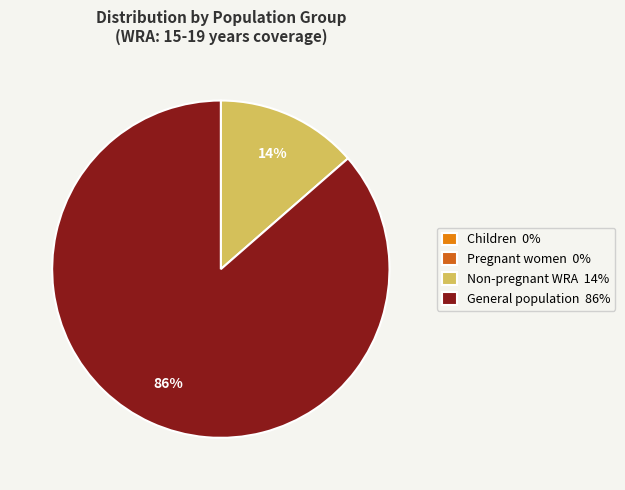

To the nearest percent, what is the average slice percentage?

25%